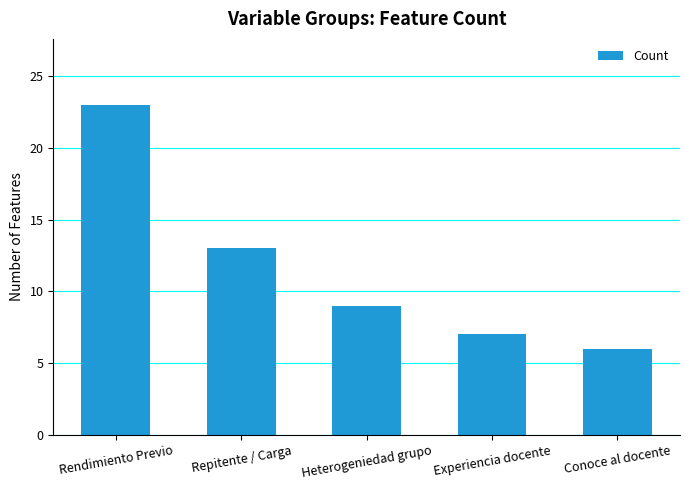

What is the sum of the values at Heterogeniedad grupo and Repitente / Carga?

22